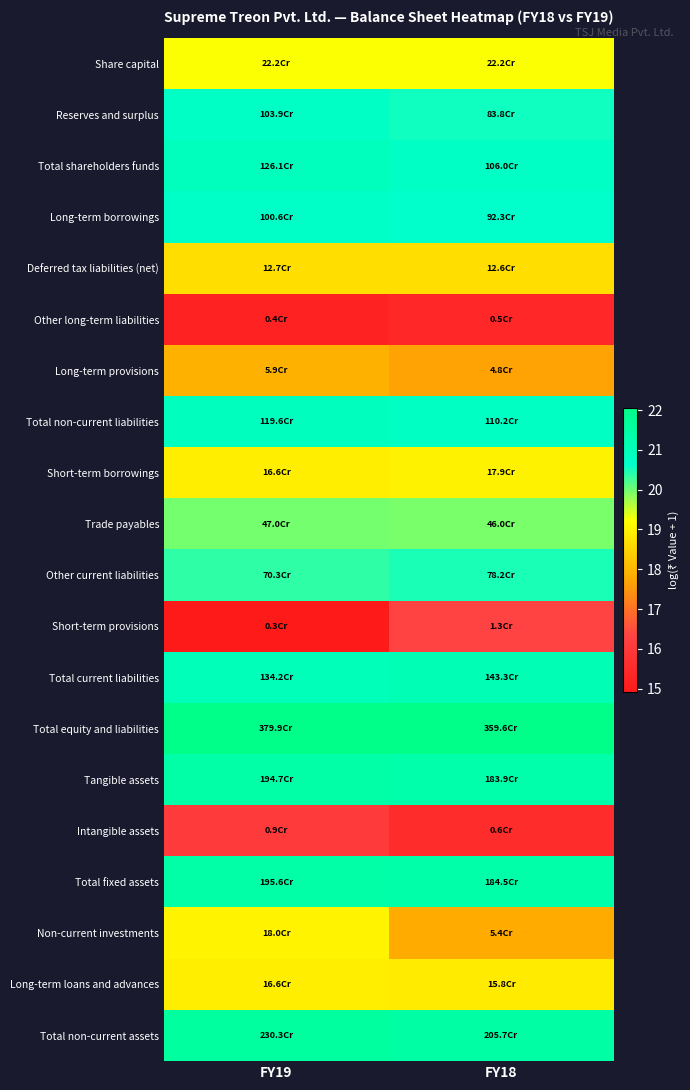

What is the total value across all series at FY18?

389.0